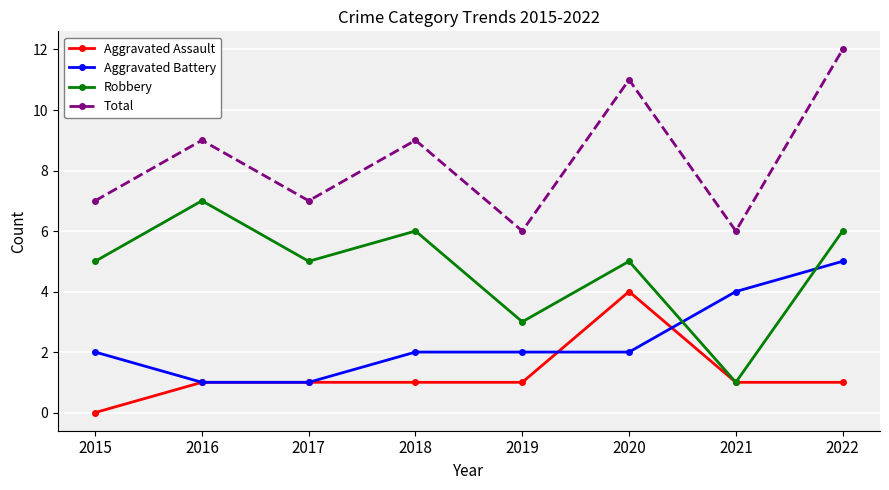

What is the lowest value of the Total series?

6